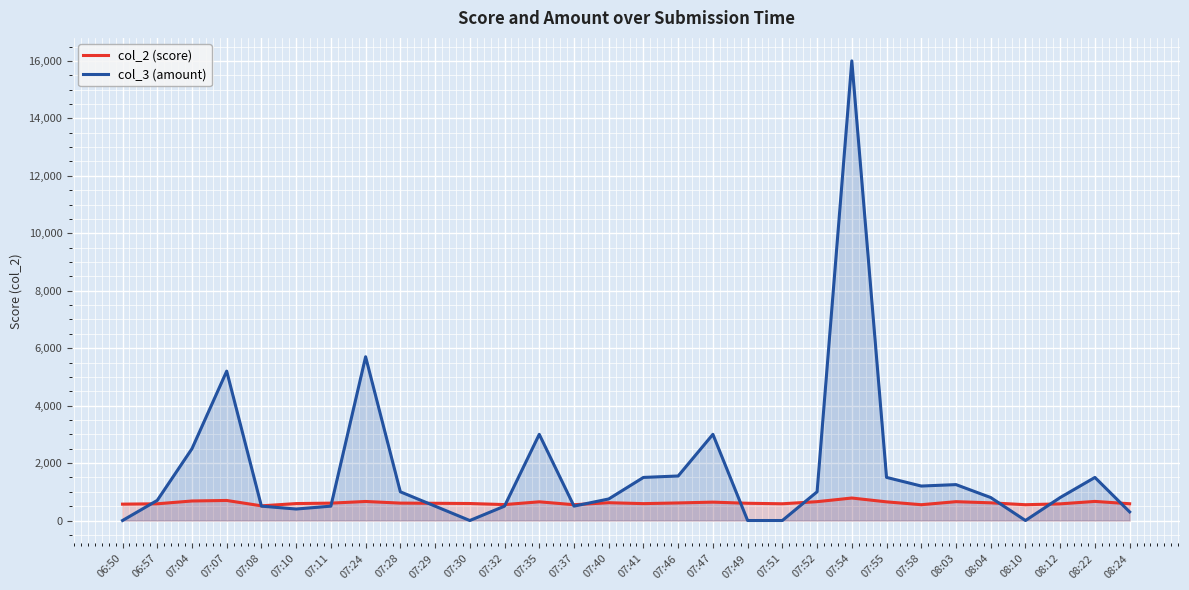

What is the difference between the maximum and second lowest values in the col_3 (amount) series?

16000